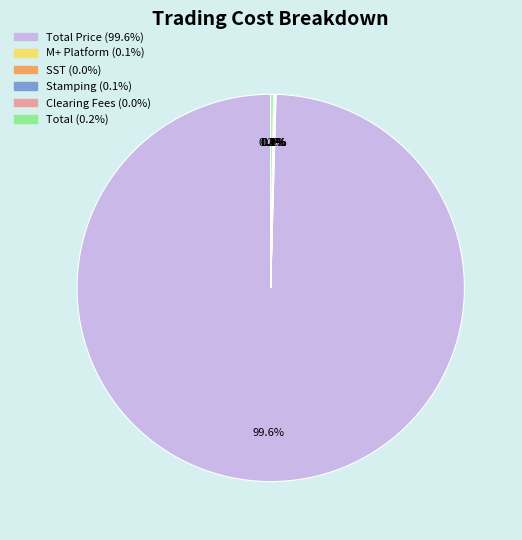

Is there a majority slice in this chart?

Yes